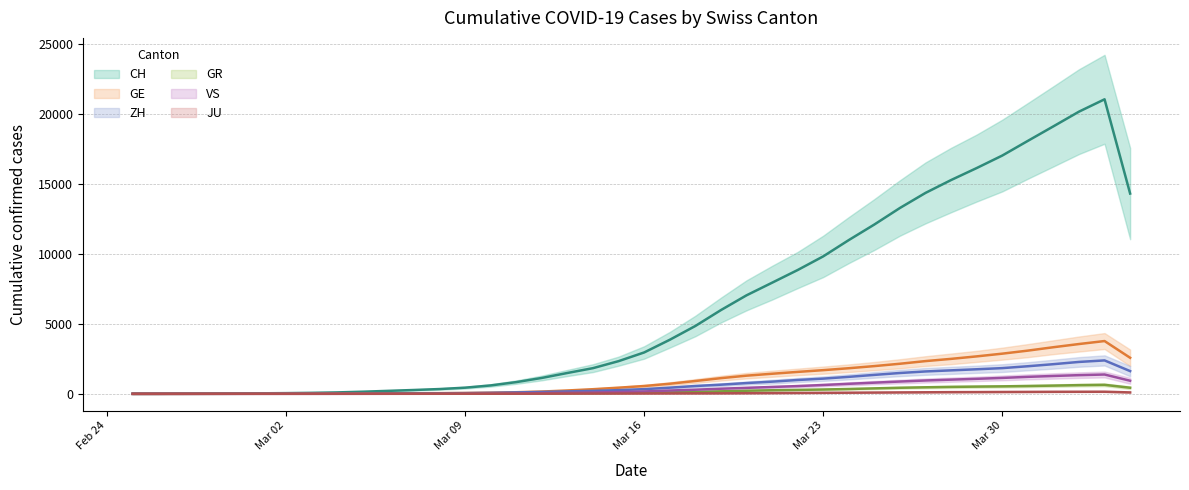

What is the greatest value displayed?

21020.7